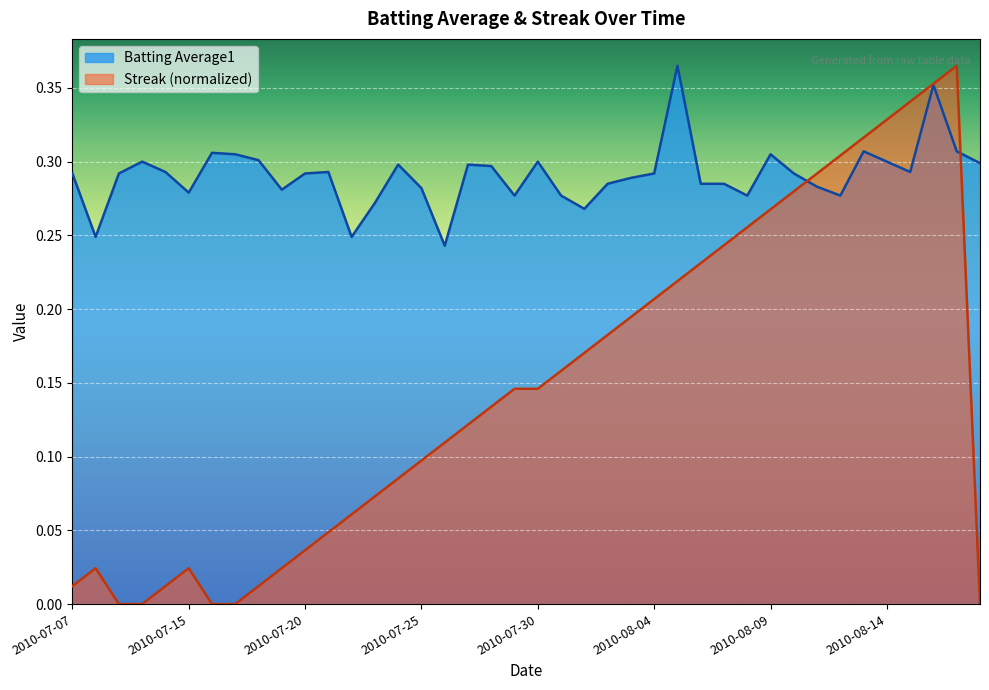

At 2010-07-30, list the series in order from largest to smallest.

Batting Average1, Streak (normalized)